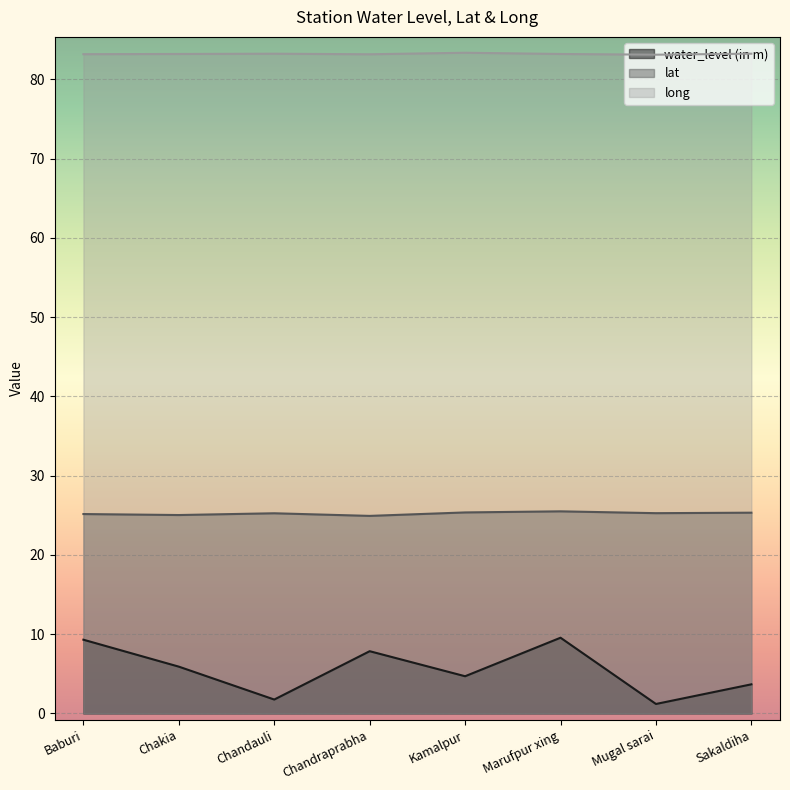

Which series has the largest total across all categories?

long